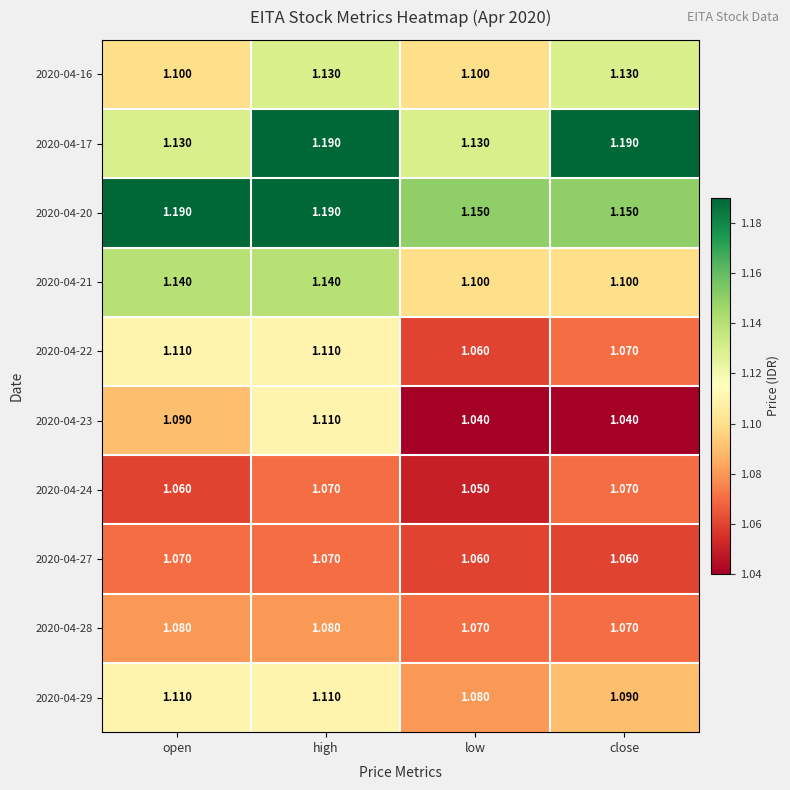

At which label is 2020-04-24 closest to 1?

low